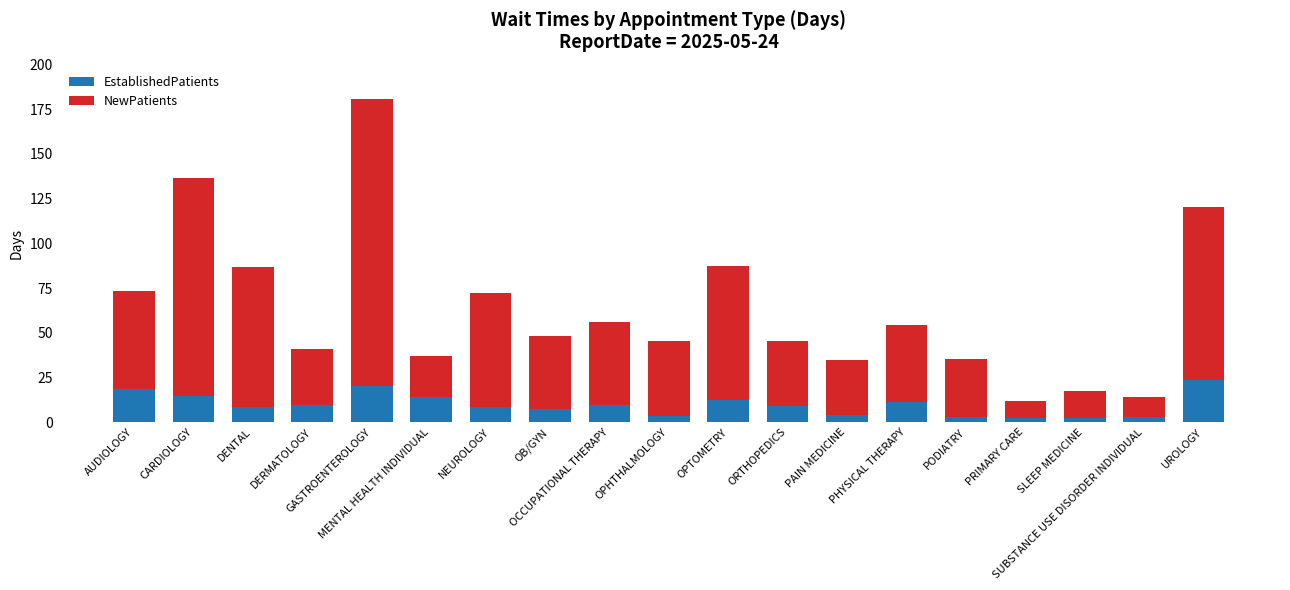

What is the maximum value for EstablishedPatients?

23.6